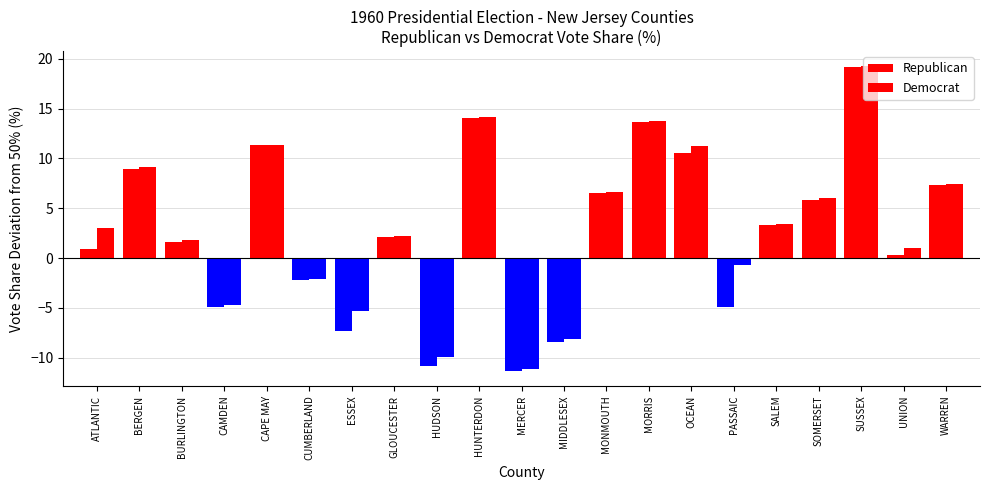

What is the greatest value displayed?

19.2